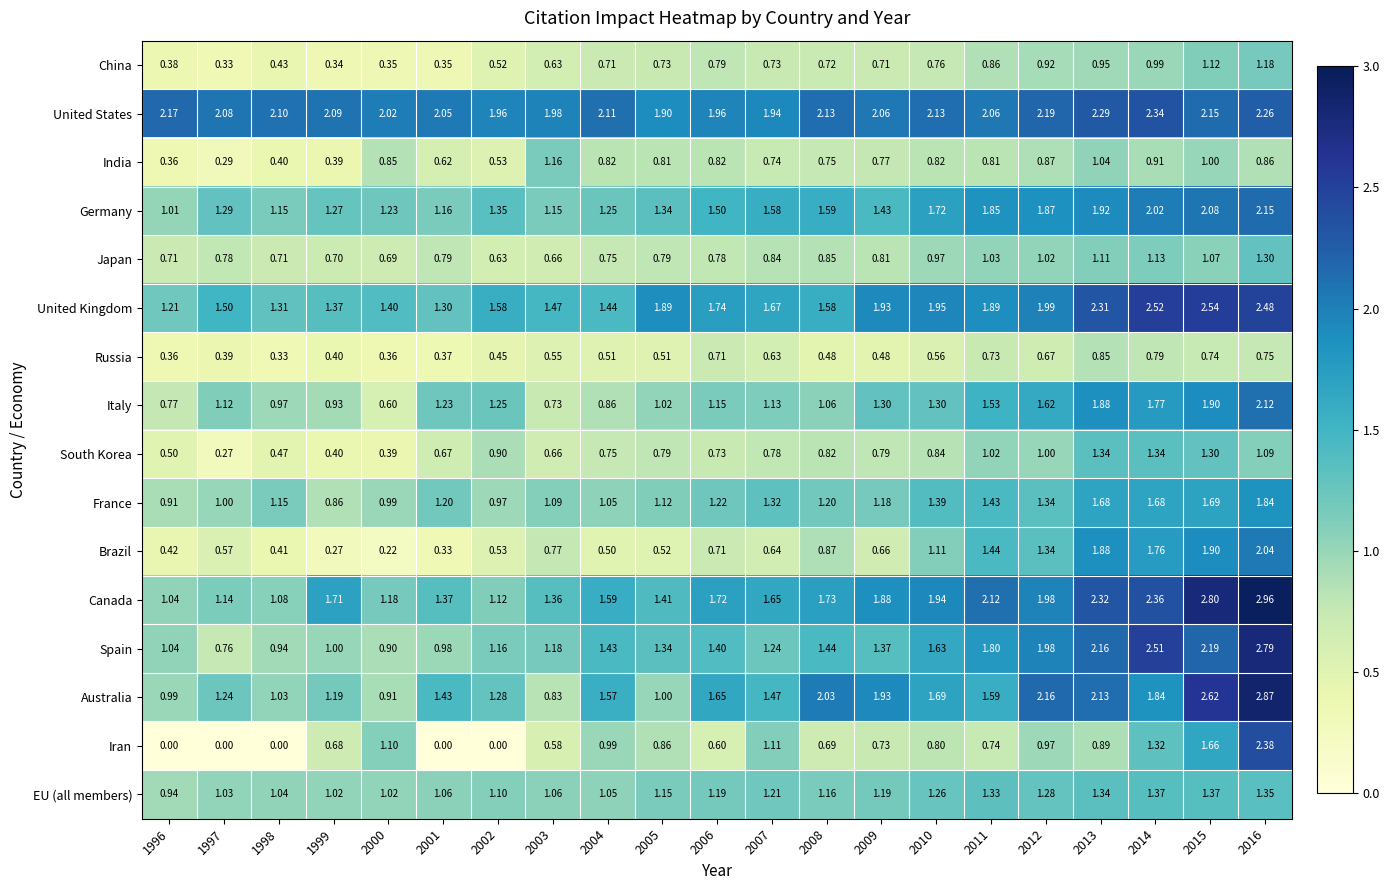

Rank the series by their maximum value, from lowest to highest.

Russia, India, China, Japan, South Korea, EU (all members), France, Brazil, Italy, Germany, United States, Iran, United Kingdom, Spain, Australia, Canada